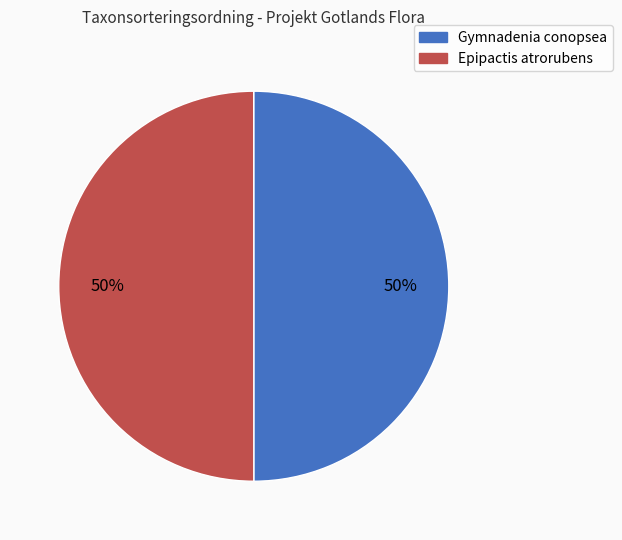

What percentage is the Epipactis atrorubens slice, to the nearest percent?

50%